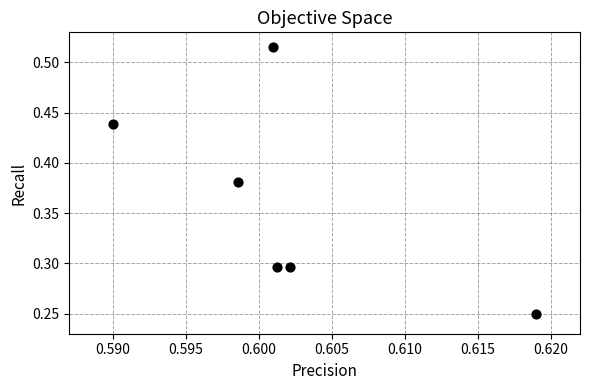

What is the average X value?

0.6